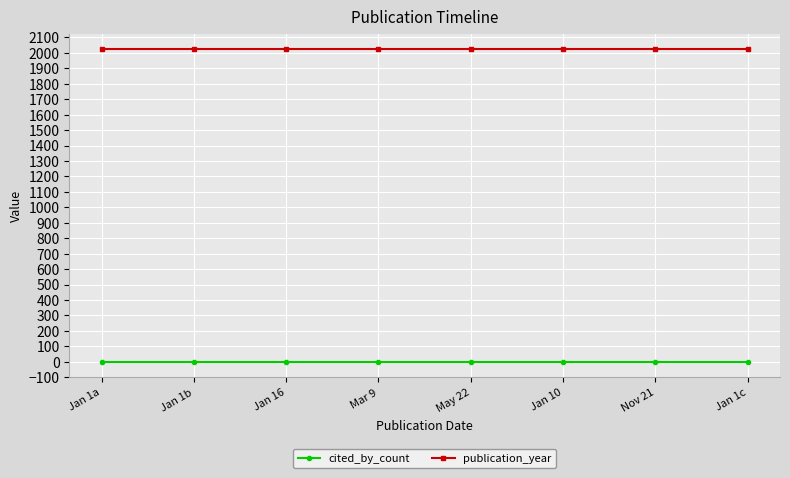

The value of publication_year at Nov 21 is 1007. True or false?

False